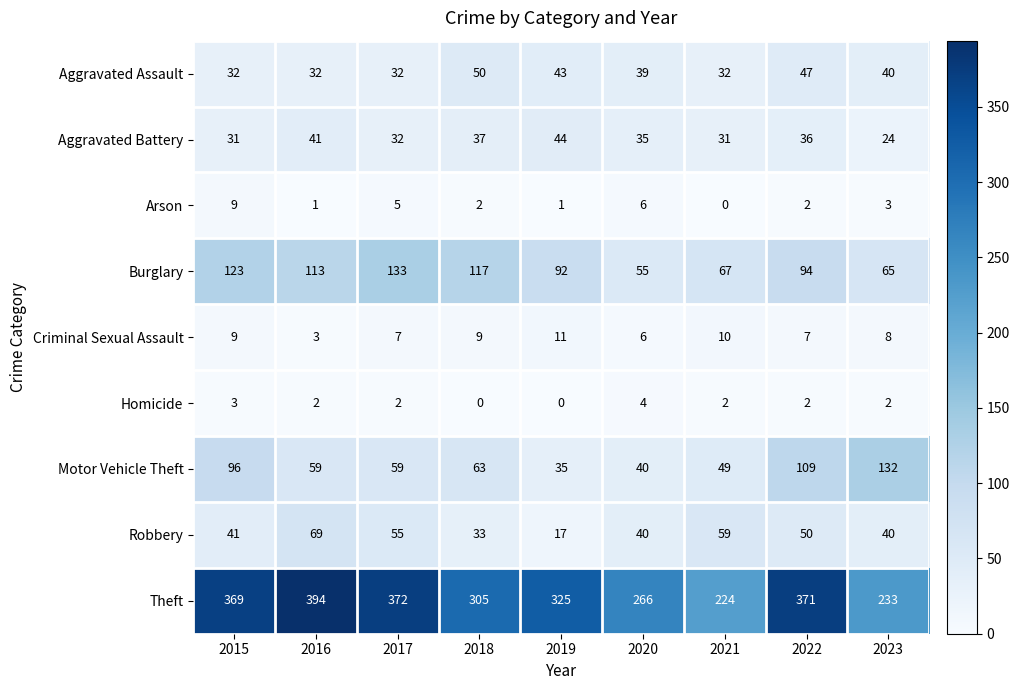

At which category does the chart reach its peak across all series?

2016